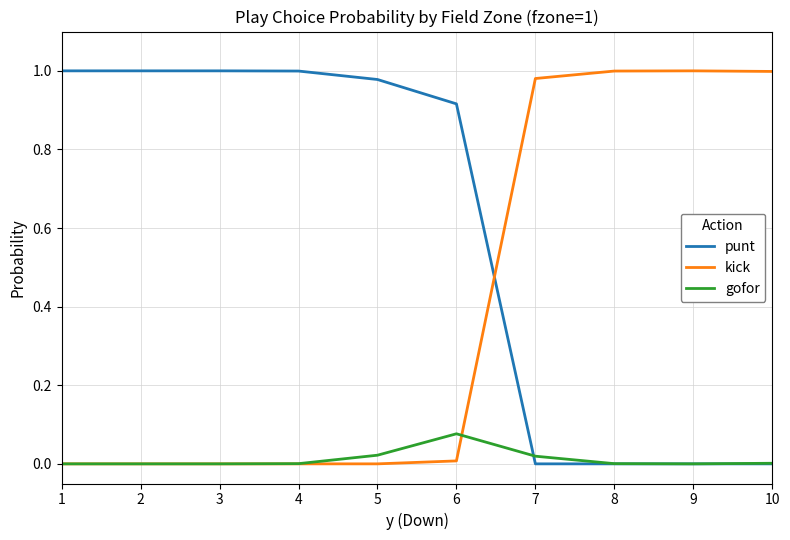

List the series in order of their overall mean, highest first.

punt, kick, gofor